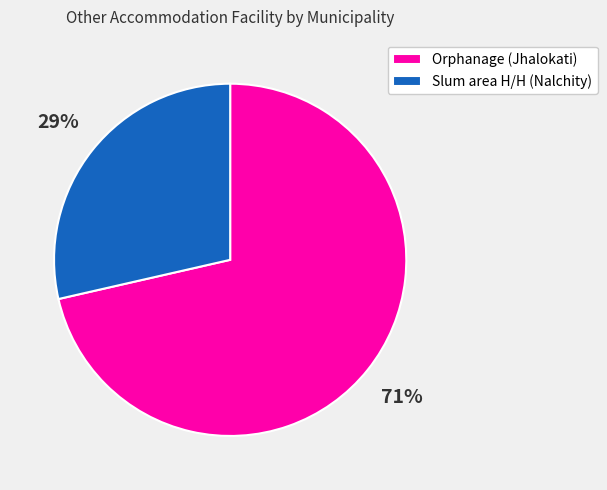

Between Orphanage (Jhalokati) and Slum area H/H (Nalchity), which is larger?

Orphanage (Jhalokati)